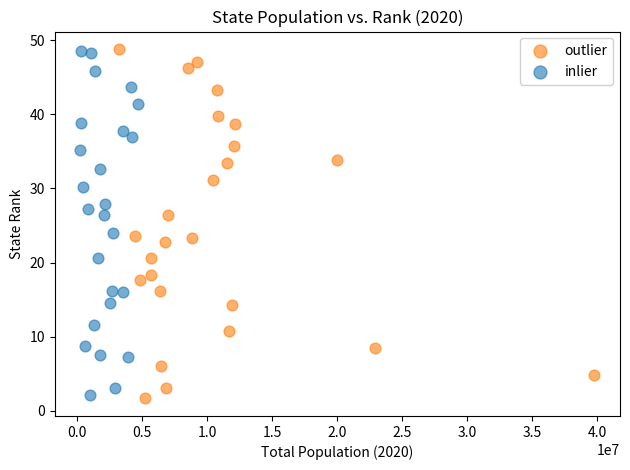

Which series reaches the minimum Y coordinate?

outlier